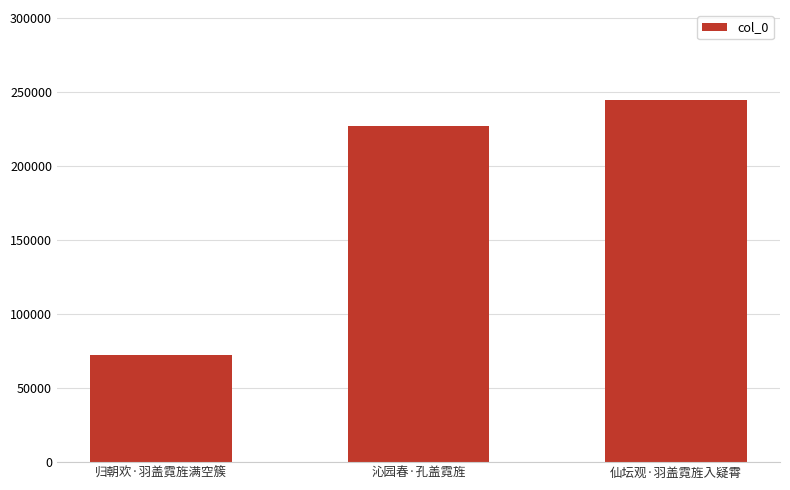

What is the value of the 3rd bar from the left?

244118